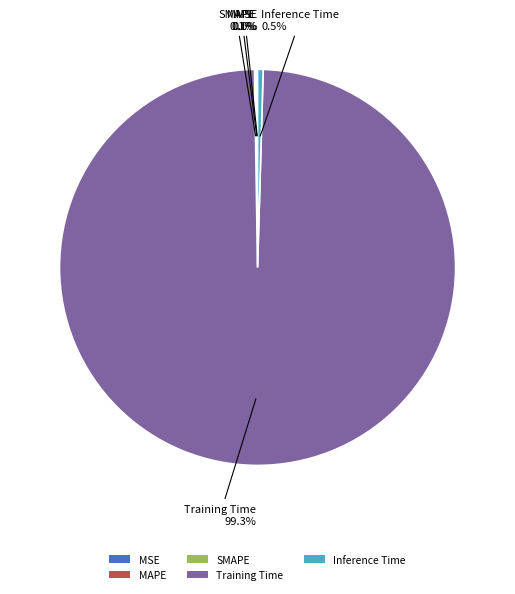

To the nearest percent, what is the difference between the largest and smallest slice percentages?

99%